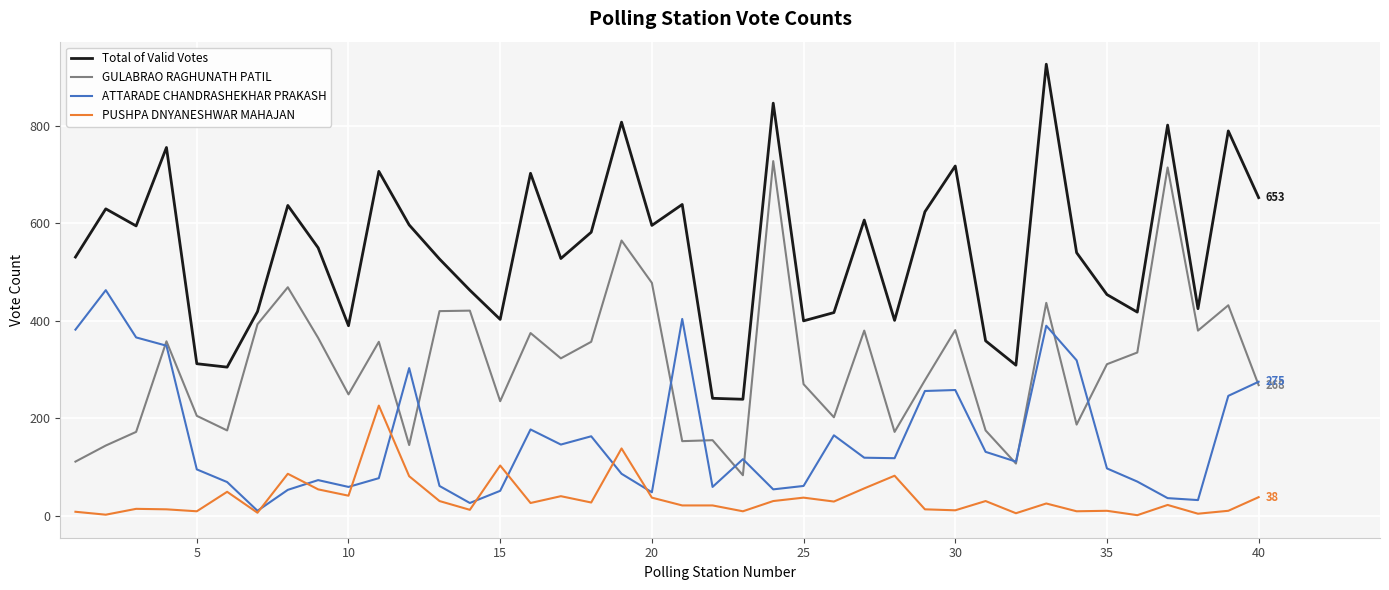

List the series in order of their overall mean, lowest first.

PUSHPA DNYANESHWAR MAHAJAN, ATTARADE CHANDRASHEKHAR PRAKASH, GULABRAO RAGHUNATH PATIL, Total of Valid Votes